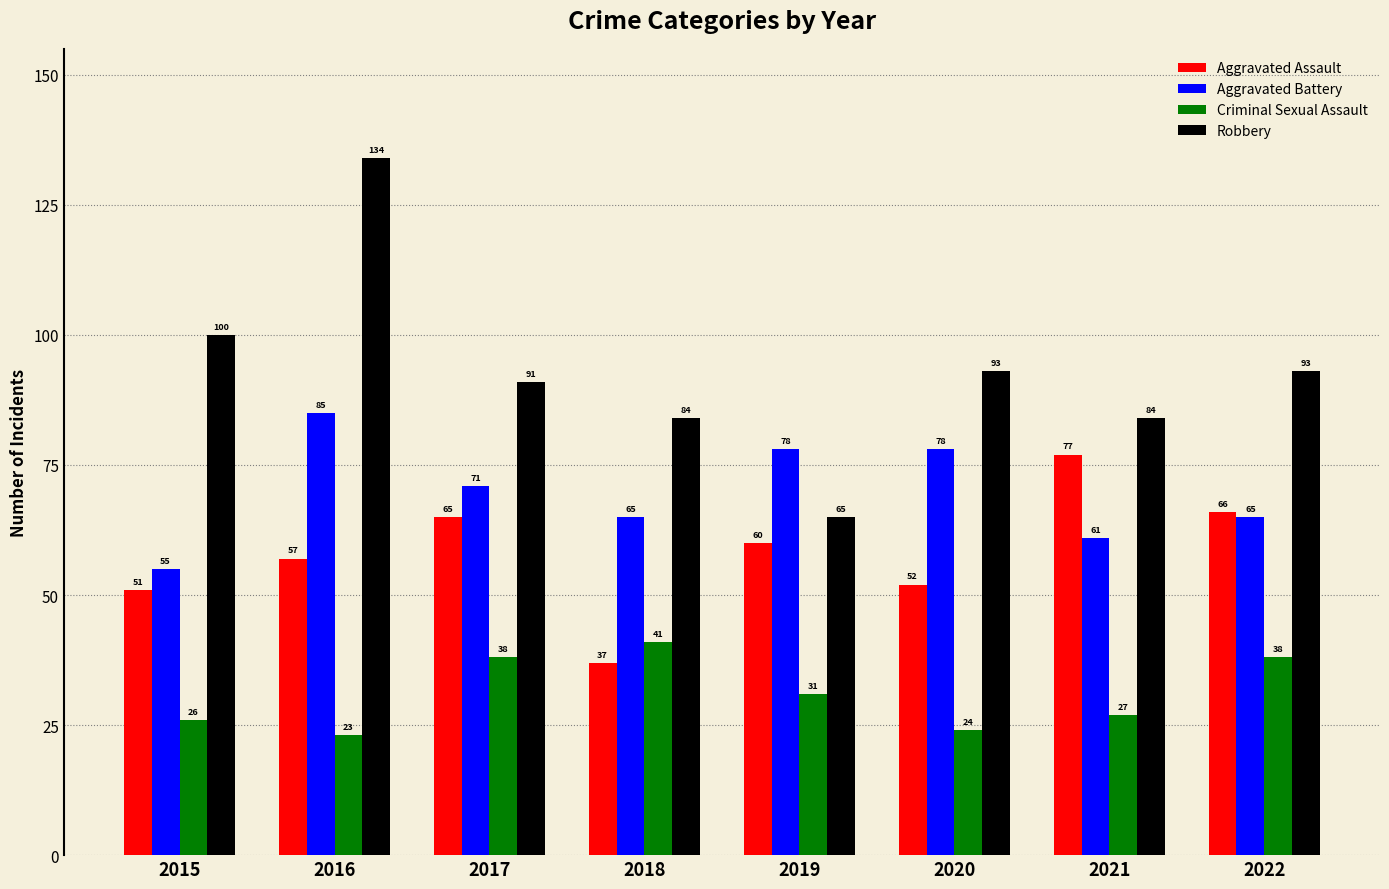

Read the Robbery value at 2017.

91